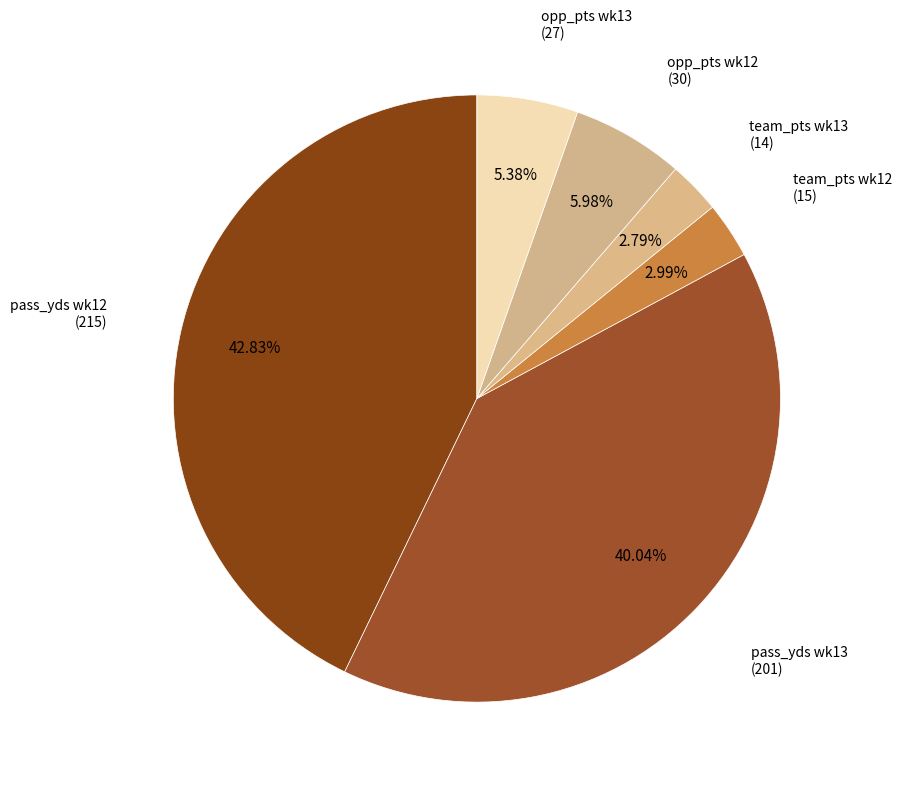

Is the sum of team_pts wk13 and opp_pts wk13 greater than half?

No